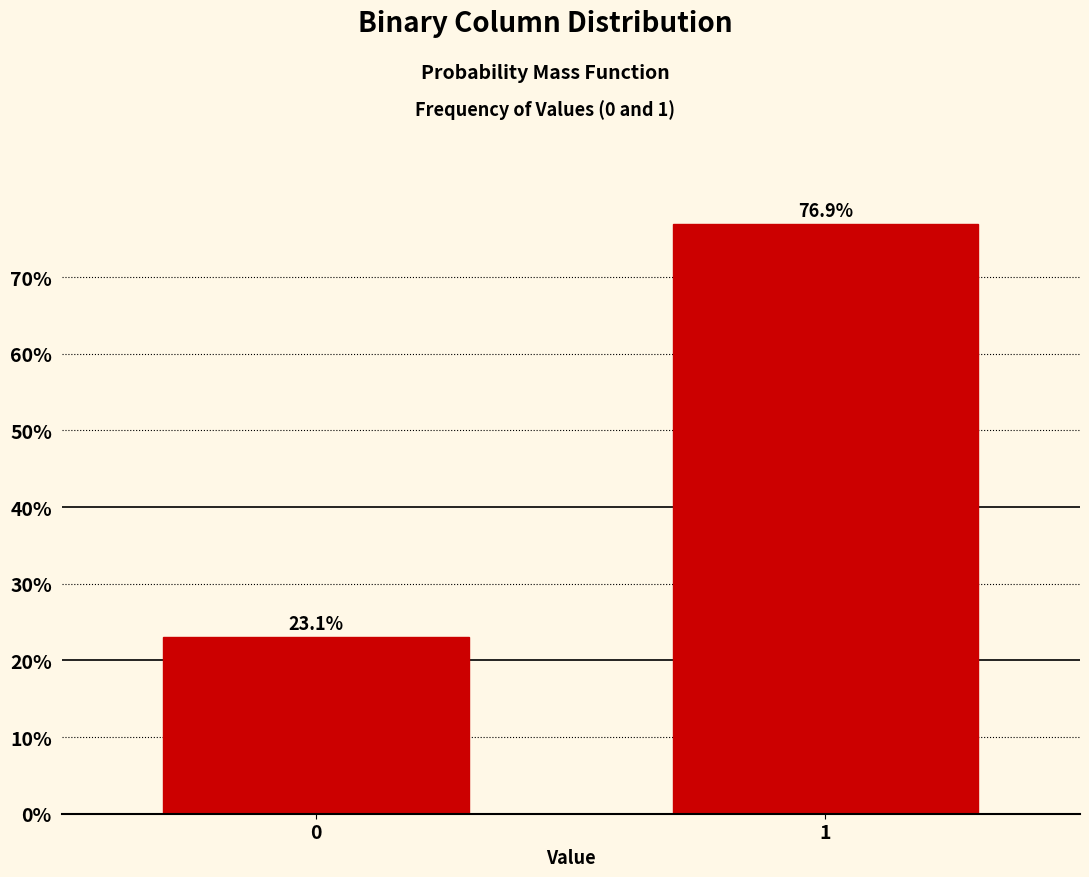

Reading right to left, extract all data points from this chart.

1=76.9	0=23.1